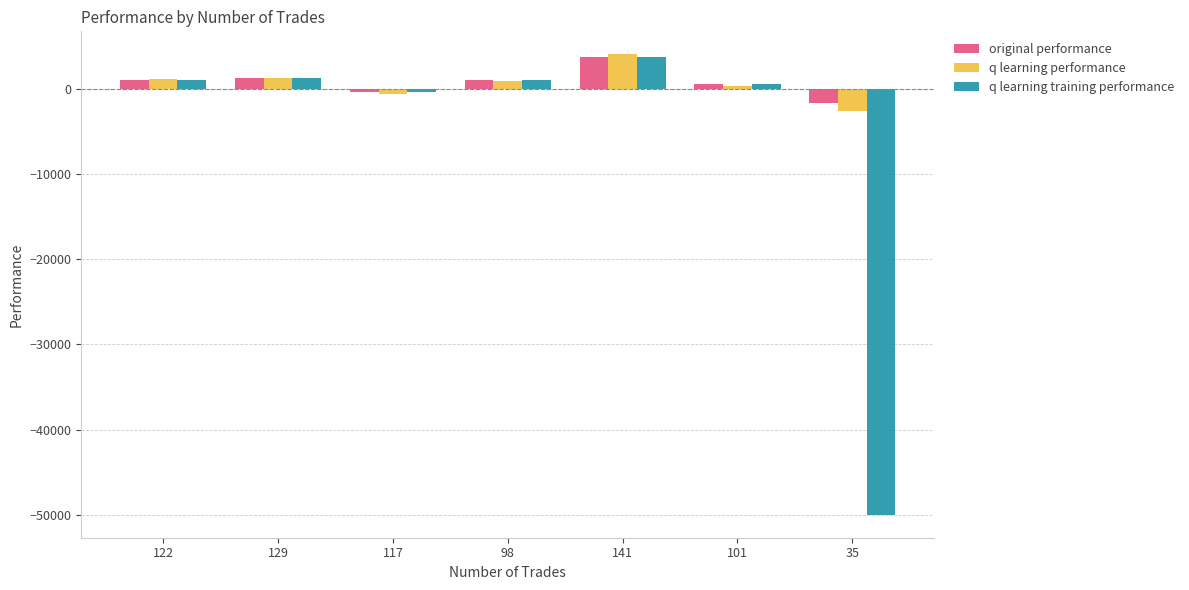

The value of q learning performance at 141 is 4083.5. True or false?

True